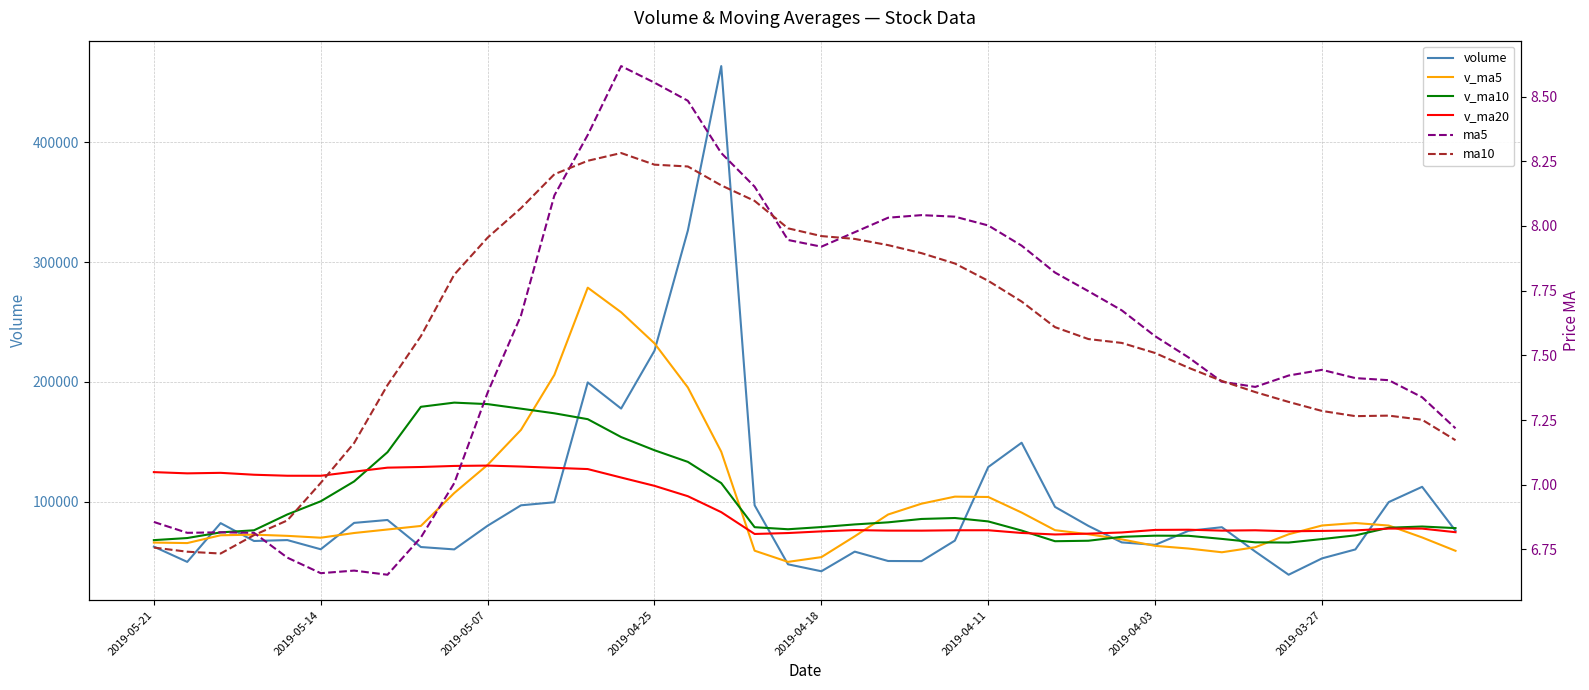

Which series has the largest range (max minus min)?

volume